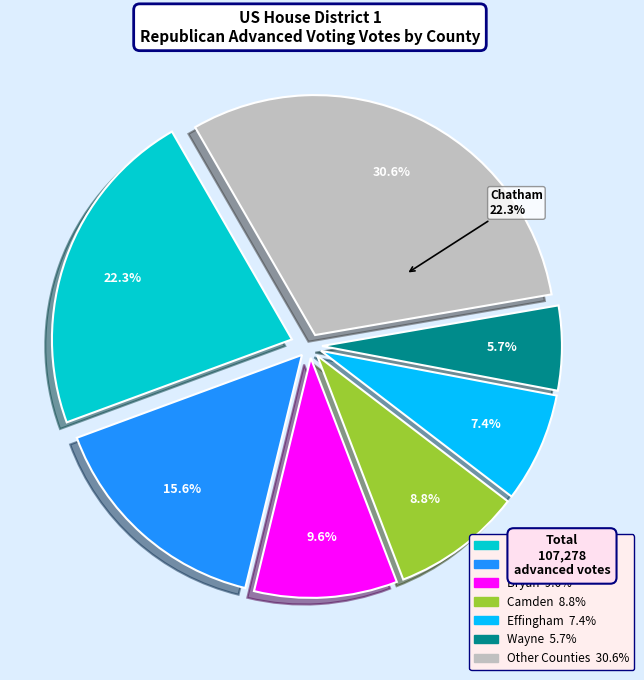

Is Charlton the majority of the pie?

No